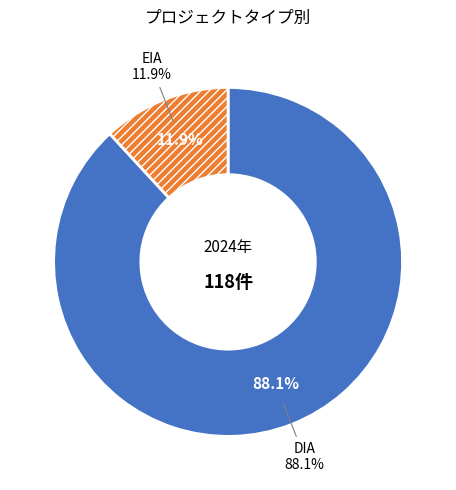

To the nearest percent, what percentage of the pie is DIA?

88%